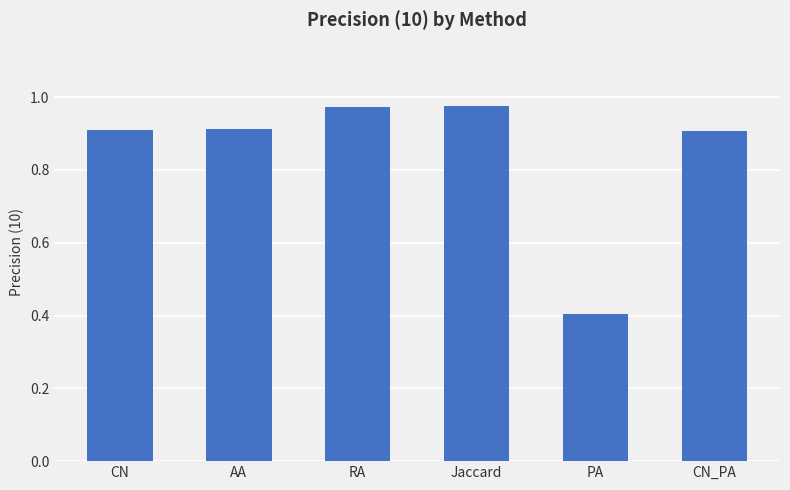

What position from the left is AA?

2